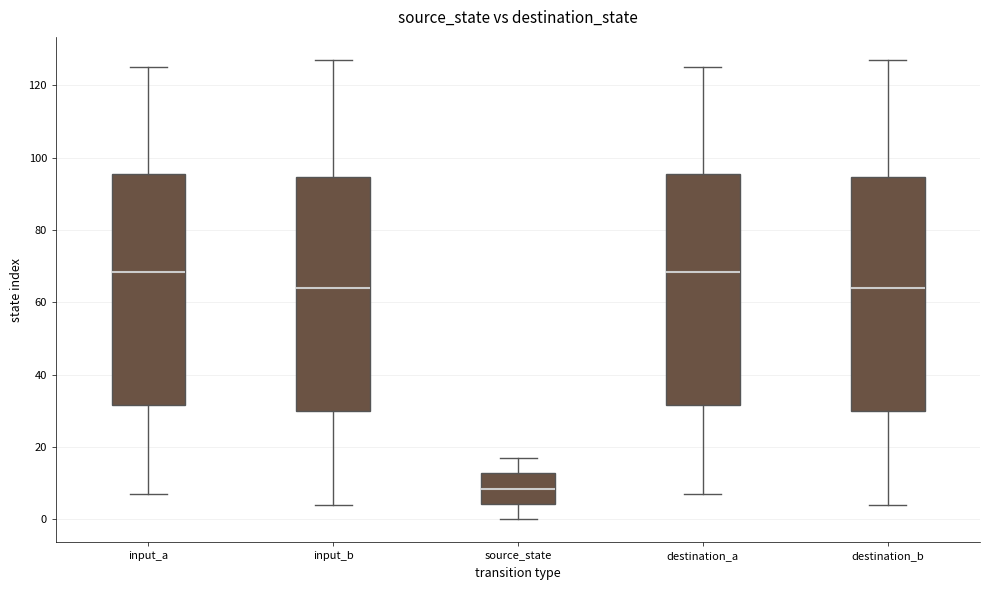

Reading left to right, transcribe this box plot: for each box, give where its median line is, the range the box spans, and where its two whiskers end, as read against the y-axis. The values are not printed on the chart, so give them approximately, as read against the axis.

input_a: median 68, box 32 to 96, whiskers 8 to 126
input_b: median 64, box 30 to 94, whiskers 4 to 128
source_state: median 8, box 4 to 12, whiskers 0 to 18
destination_a: median 68, box 32 to 96, whiskers 8 to 126
destination_b: median 64, box 30 to 94, whiskers 4 to 128